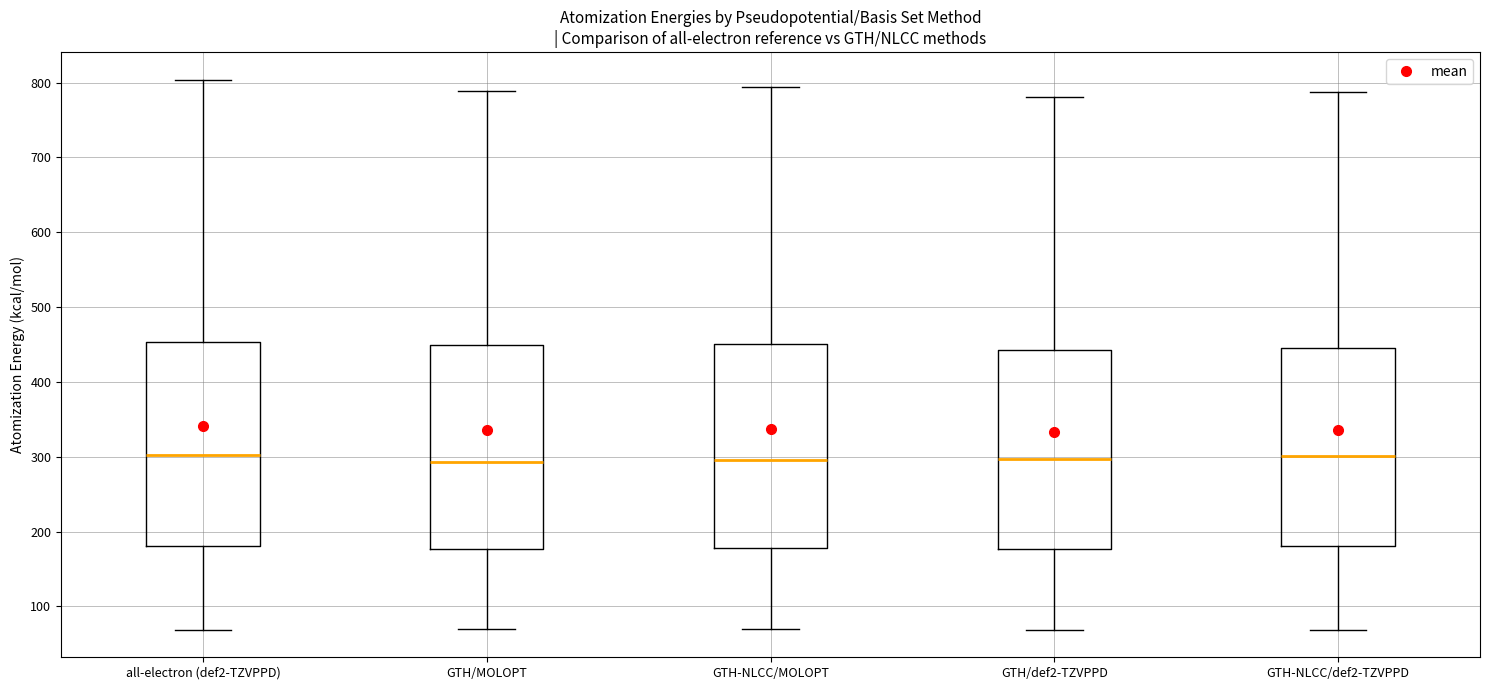

Reading left to right, transcribe this box plot: for each box, give where its median line is, the range the box spans, and where its two whiskers end, as read against the y-axis. The values are not printed on the chart, so give them approximately, as read against the axis.

all-electron (def2-TZVPPD): median 300, box 180 to 450, whiskers 70 to 800
GTH/MOLOPT: median 290, box 180 to 450, whiskers 70 to 790
GTH-NLCC/MOLOPT: median 300, box 180 to 450, whiskers 70 to 790
GTH/def2-TZVPPD: median 300, box 180 to 440, whiskers 70 to 780
GTH-NLCC/def2-TZVPPD: median 300, box 180 to 450, whiskers 70 to 790